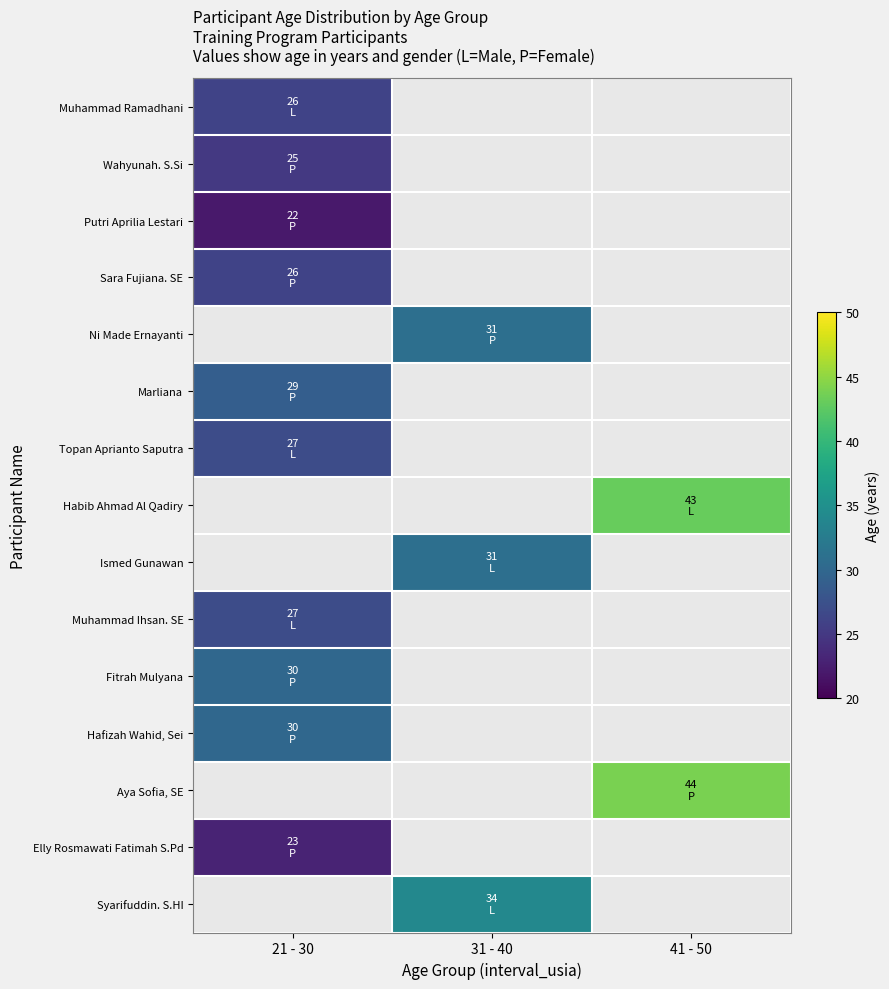

Which has a higher value, 21 - 30 or 41 - 50?

41 - 50